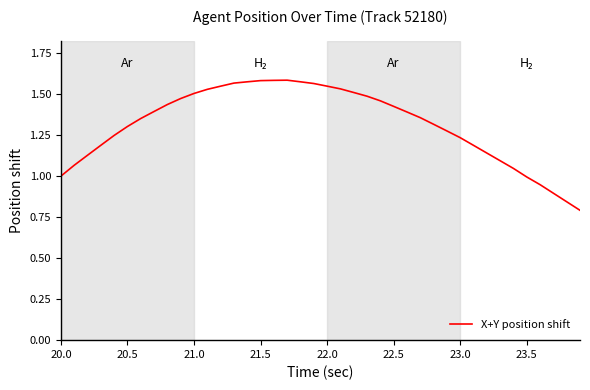

What is the label of the 2nd point from the left?

20.5